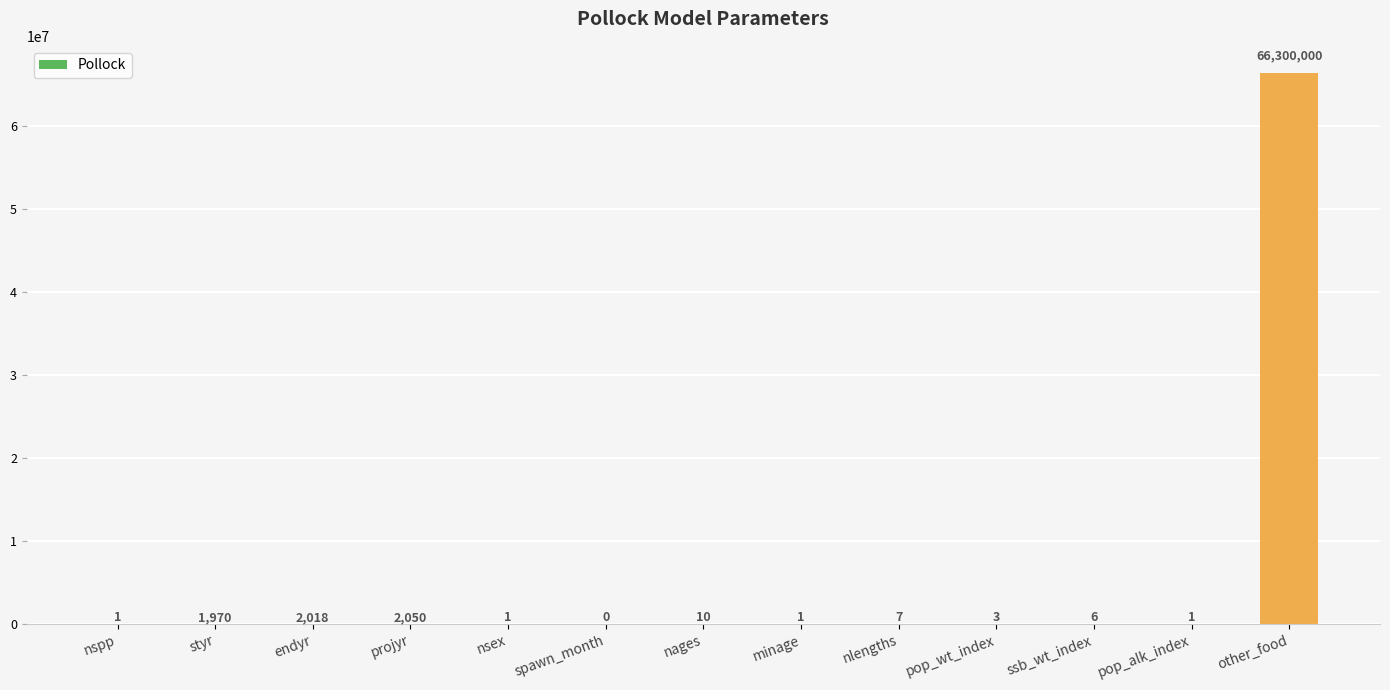

Which category has the highest value across all series?

other_food